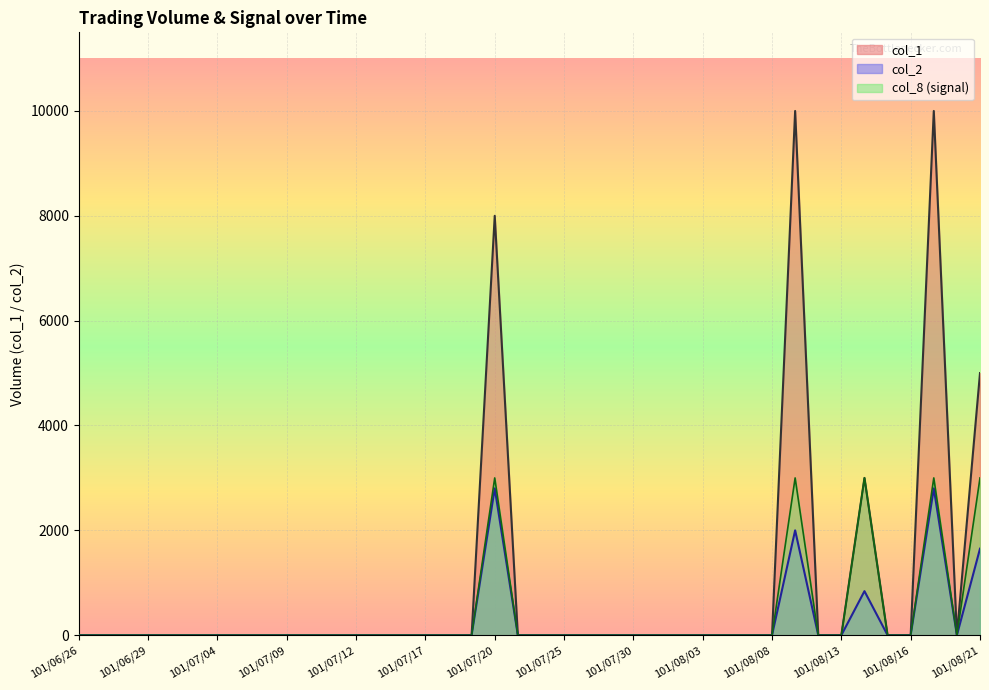

Reading right to left, transcribe all the data shown in this chart.

col_1: 5000	0	10000	0	0	3000	0	0	10000	0	0	0	0	0	0	0	0	0	0	0	0	8000	0	0	0	0	0	0	0	0	0	0	0	0	0	0	0	0	0	0
col_2: 1650	0	2800	0	0	840	0	0	2000	0	0	0	0	0	0	0	0	0	0	0	0	2800	0	0	0	0	0	0	0	0	0	0	0	0	0	0	0	0	0	0
col_8: 3000	0	3000	0	0	3000	0	0	3000	0	0	0	0	0	0	0	0	0	0	0	0	3000	0	0	0	0	0	0	0	0	0	0	0	0	0	0	0	0	0	0